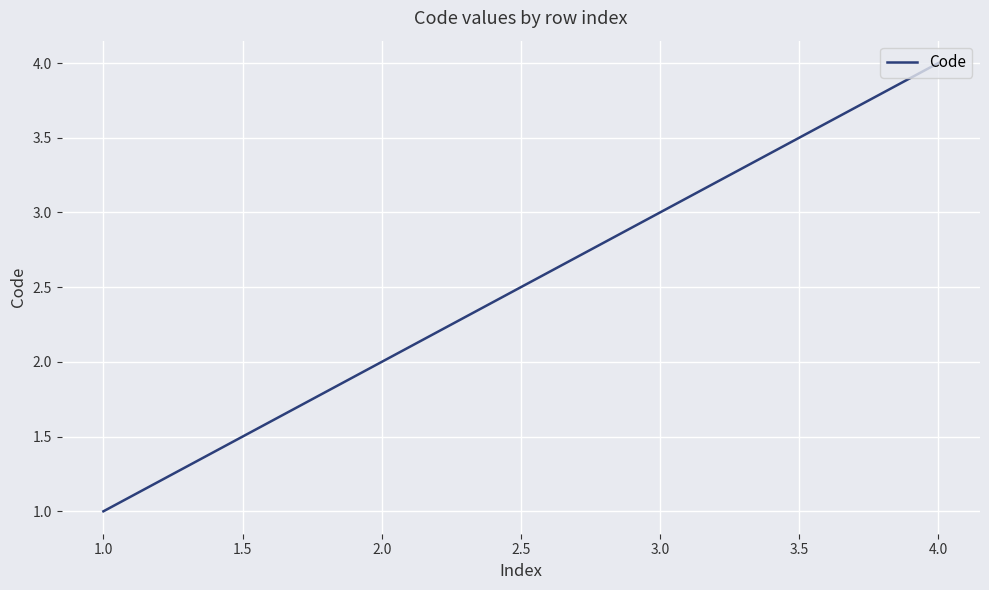

Which label corresponds to the largest value in the chart?

4.0